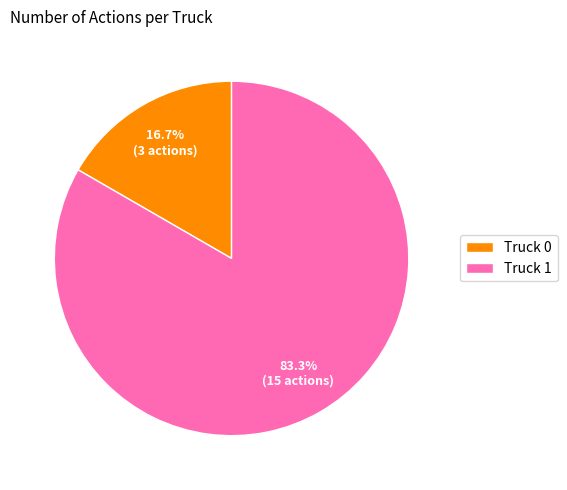

To the nearest percent, what portion does Truck 0 represent?

17%